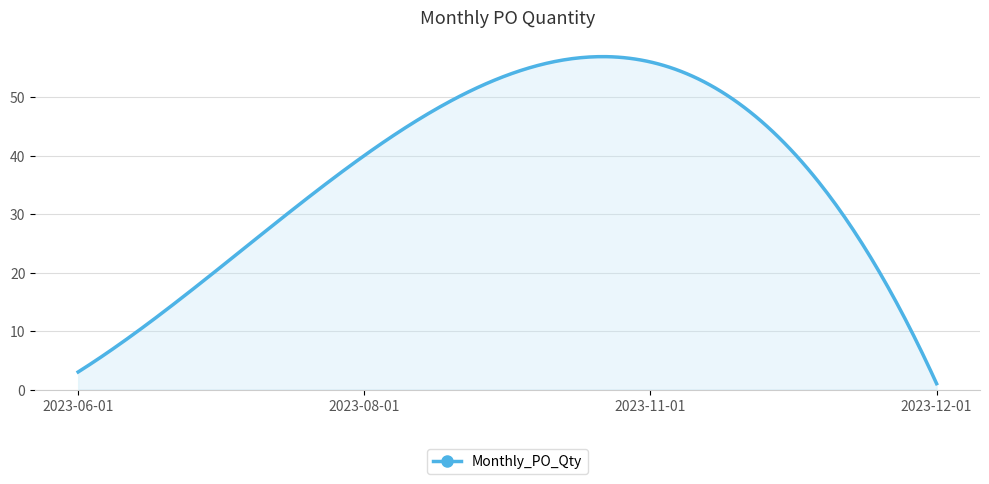

What is the difference between the maximum and second lowest values?

54.8